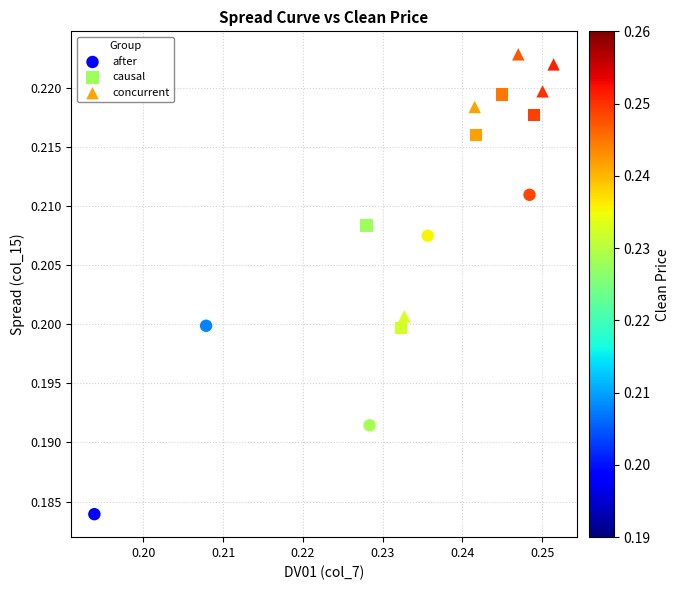

Which series has the largest Y range (max minus min)?

after